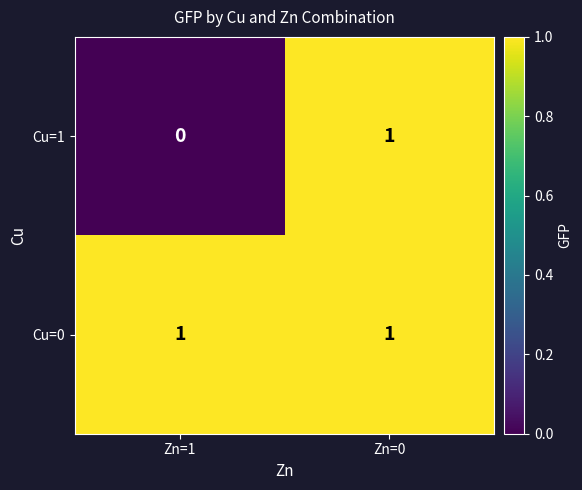

Rank the series by their average value, from lowest to highest.

Cu=1, Cu=0